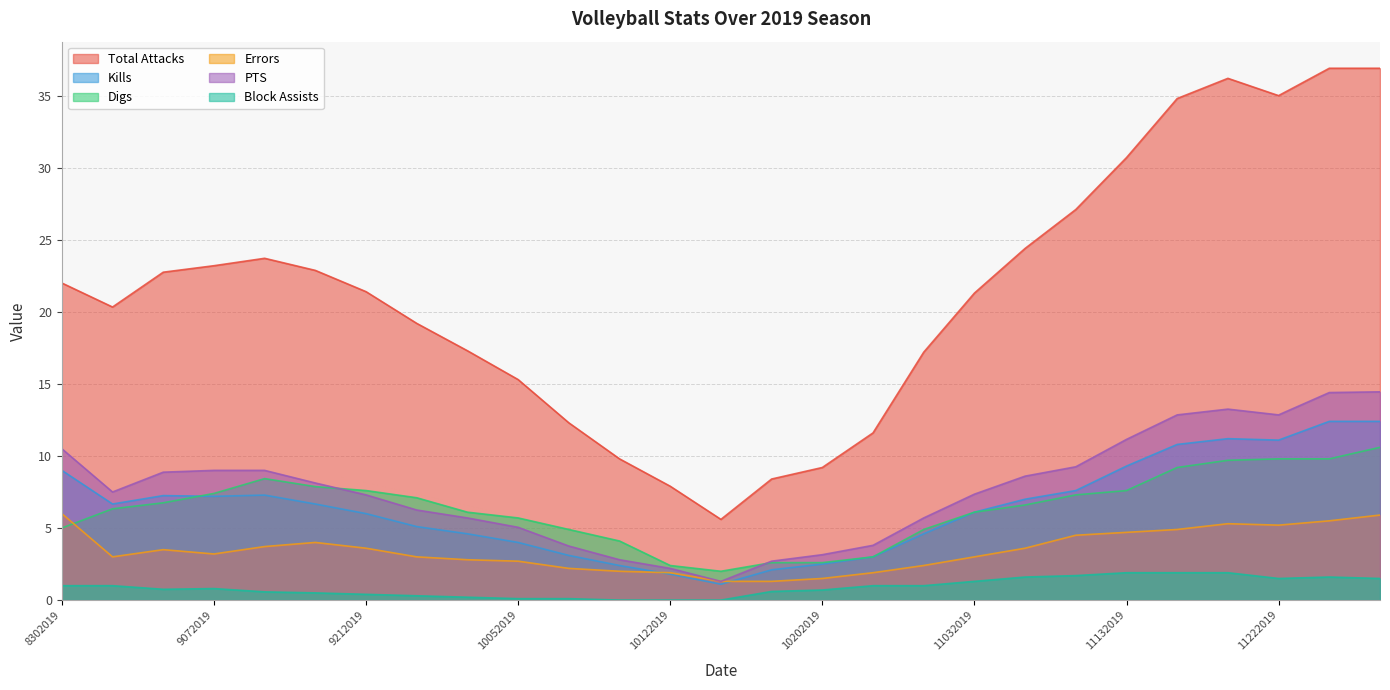

What value does the Errors series have at 11032019?

3.0